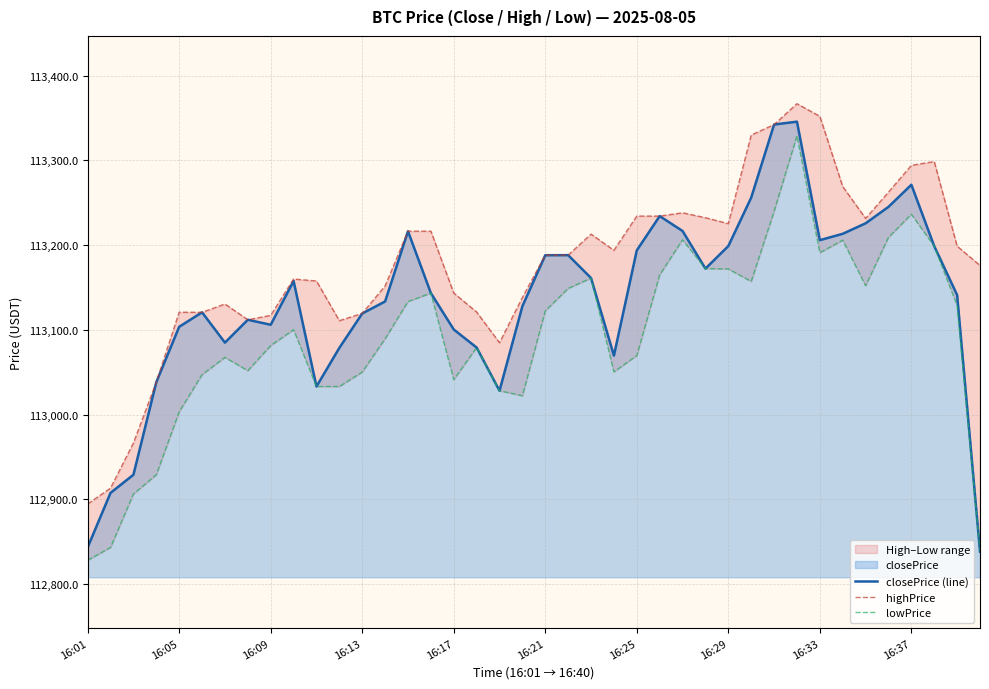

What is the sum of the highPrice values at 25 and 17?

226355.3